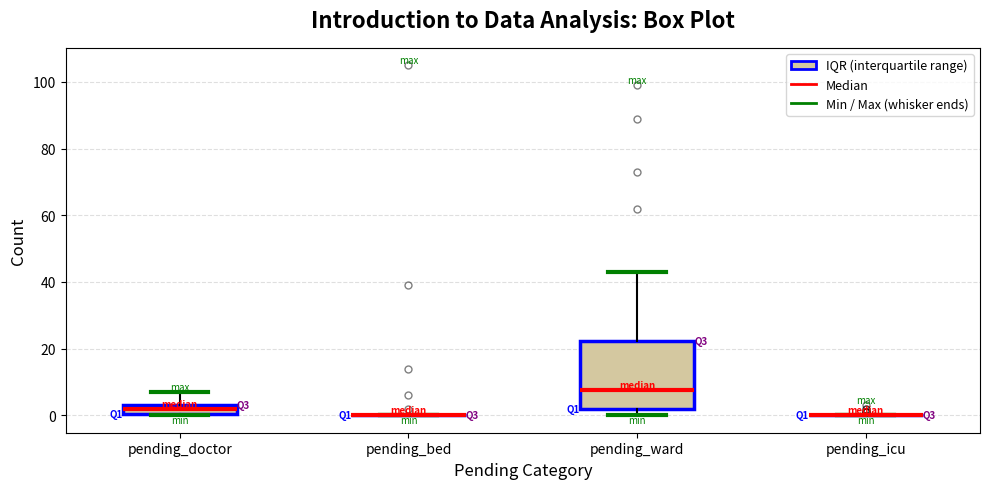

Which box is the tallest, from its lower edge to its upper edge?

pending_ward